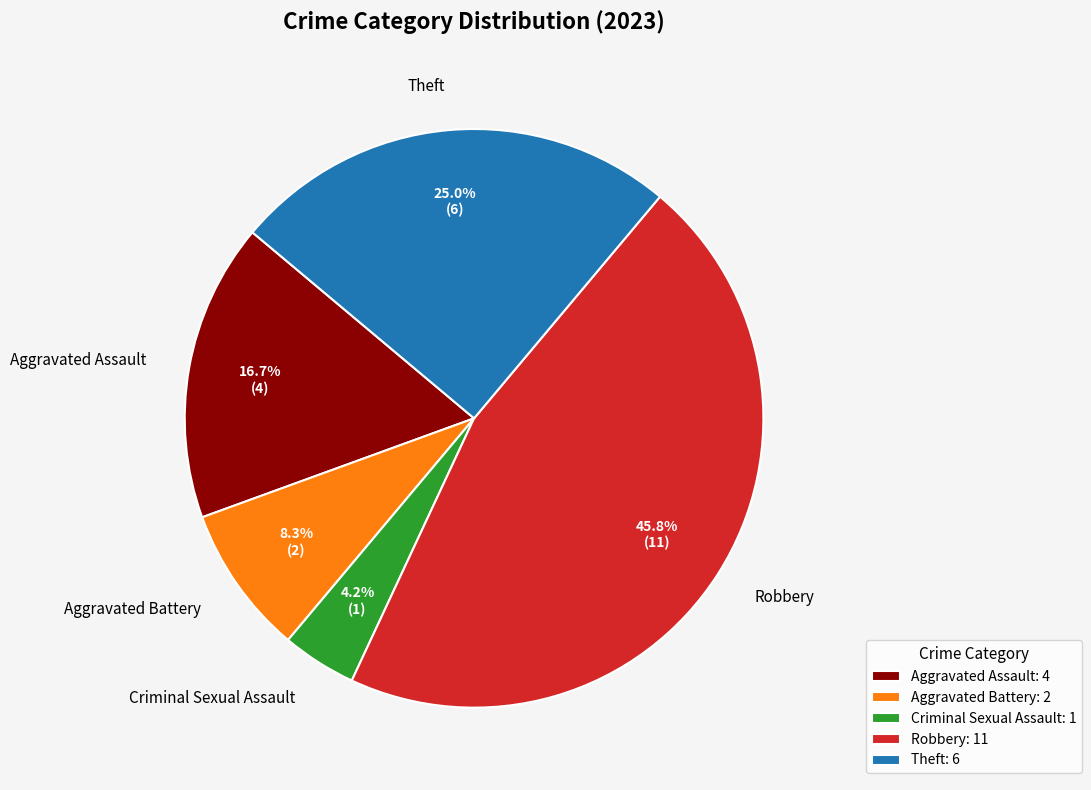

Which slice is the largest?

Robbery